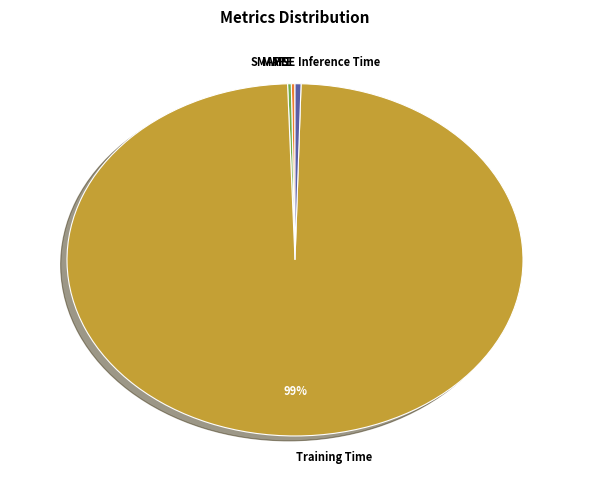

Is it true that Inference Time is 0% of the pie?

True